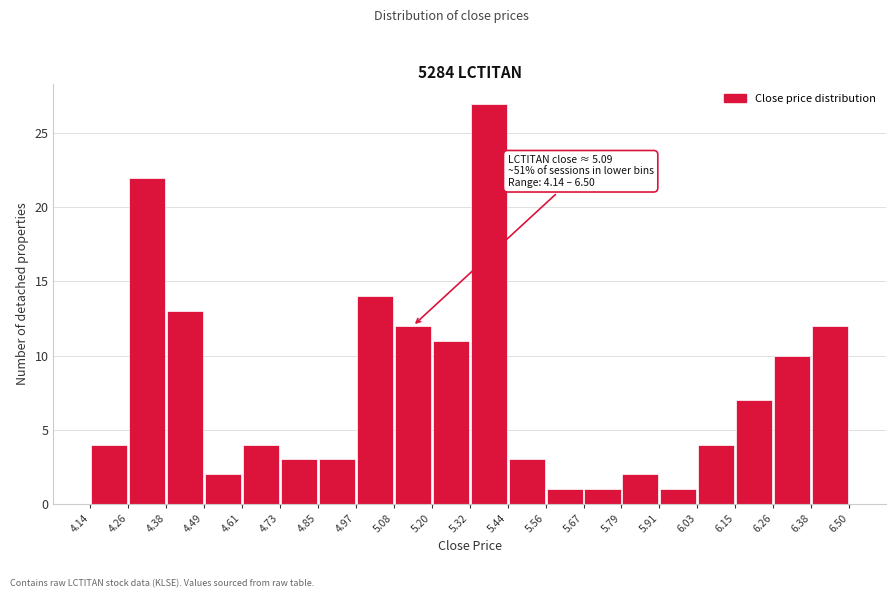

Which range on the x-axis has the tallest bar?

5.32 to 5.44